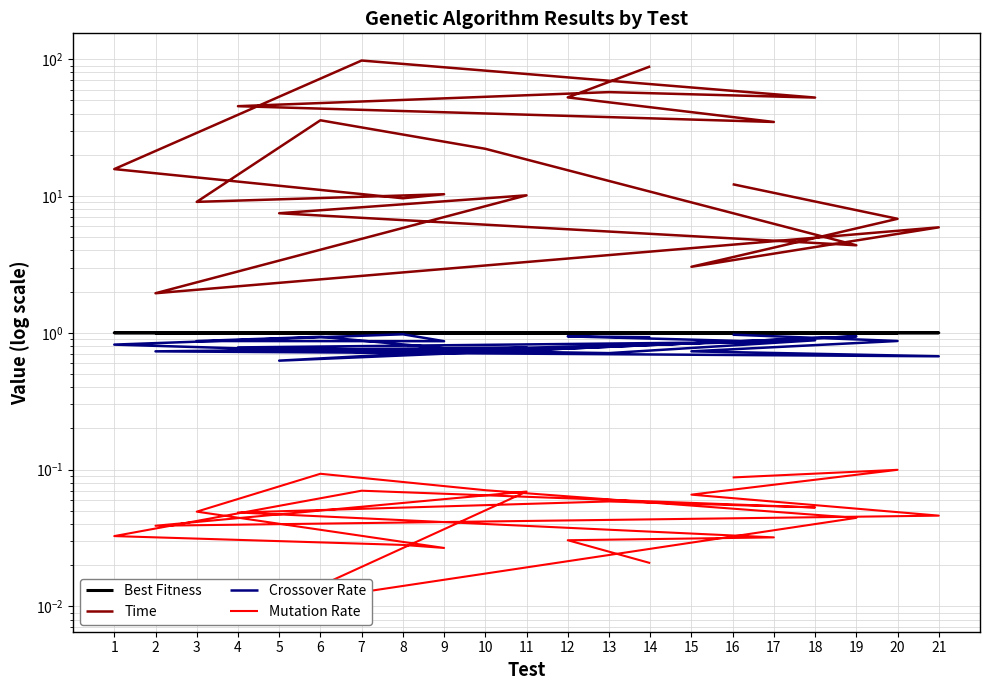

What is the spread (max minus min) of values at 10?

22.1